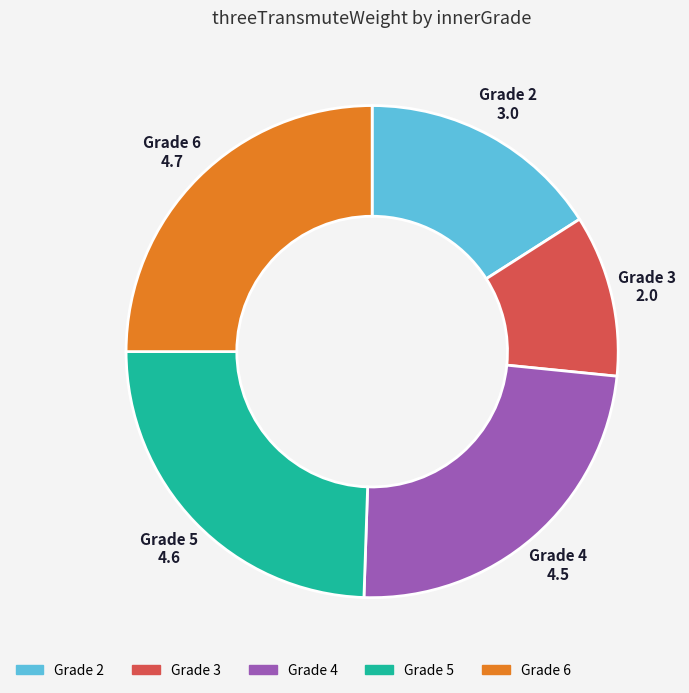

Count the number of slices in the pie.

5